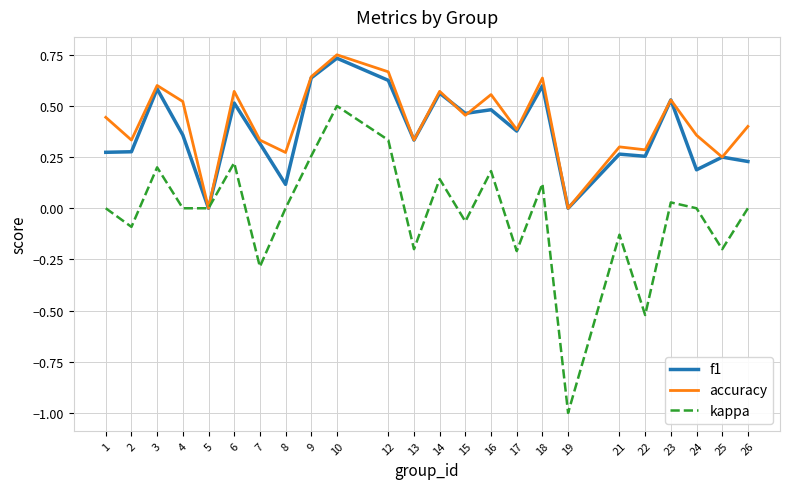

Between 9 and 26, which series saw the biggest shift?

f1